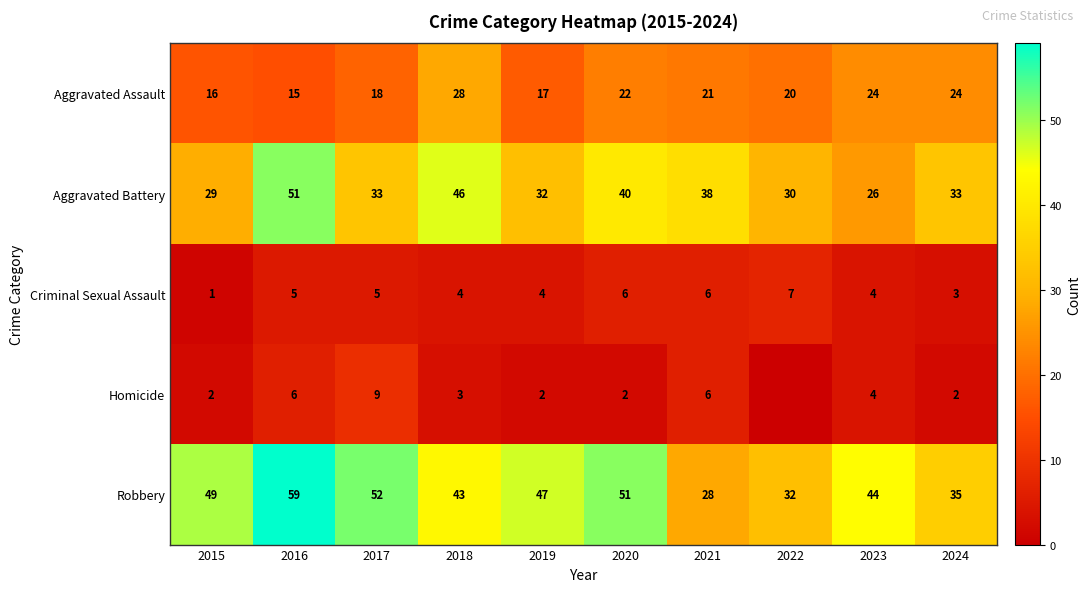

The value of Robbery at 2018 is 43. True or false?

True